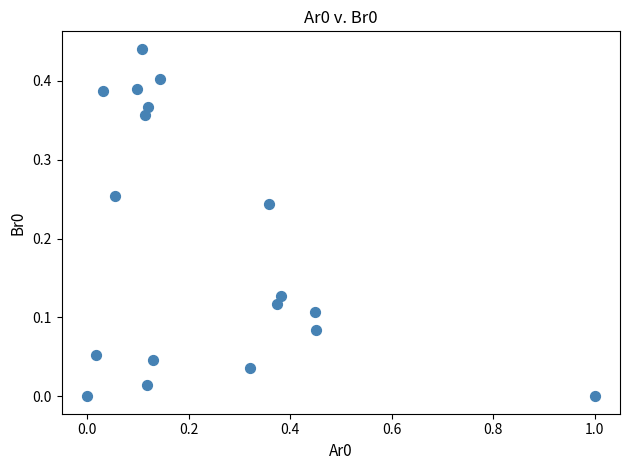

What is the range of X values (max minus min)?

1.0